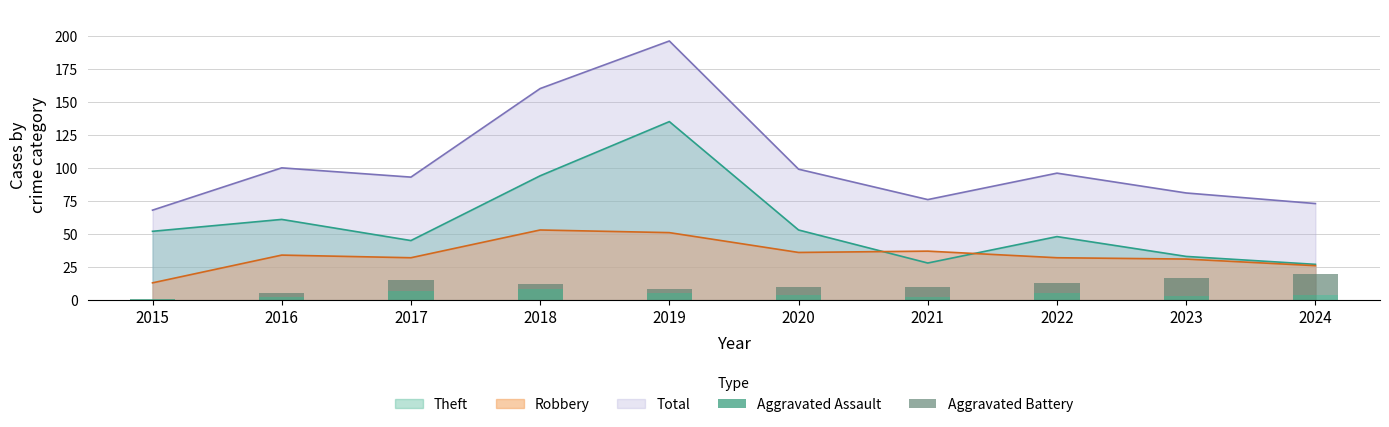

What is the highest value of the Theft series?

135